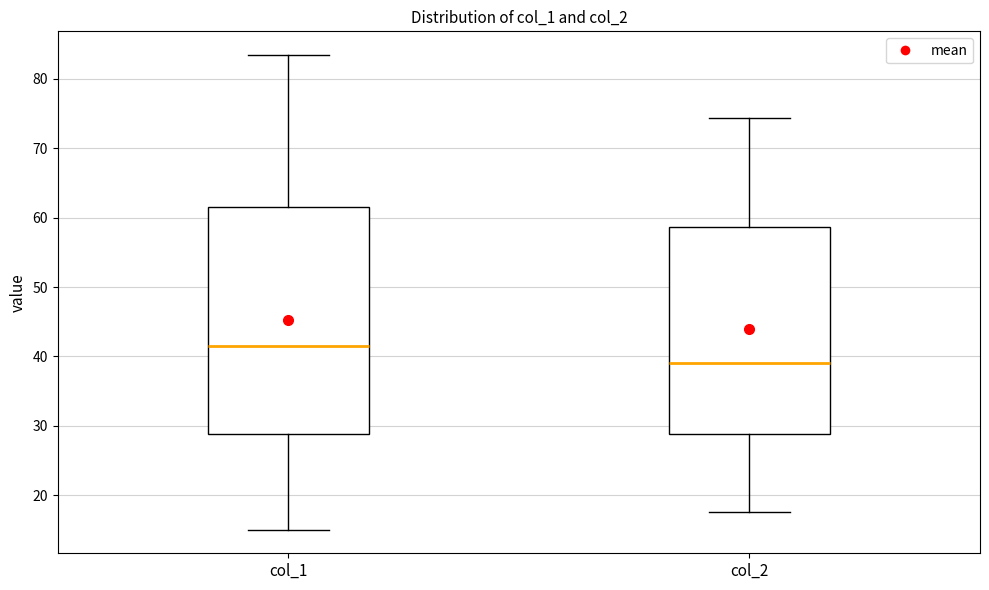

Which box is the tallest, from its lower edge to its upper edge?

col_1